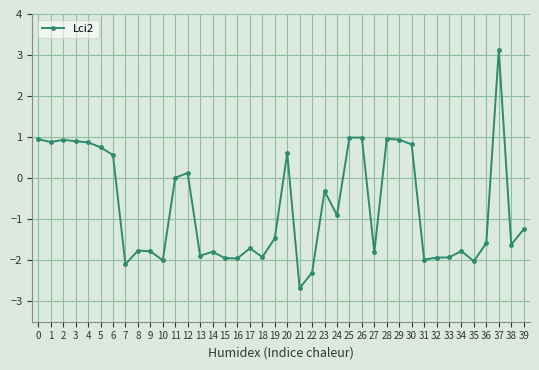

What value does the data have at 17?

-1.7